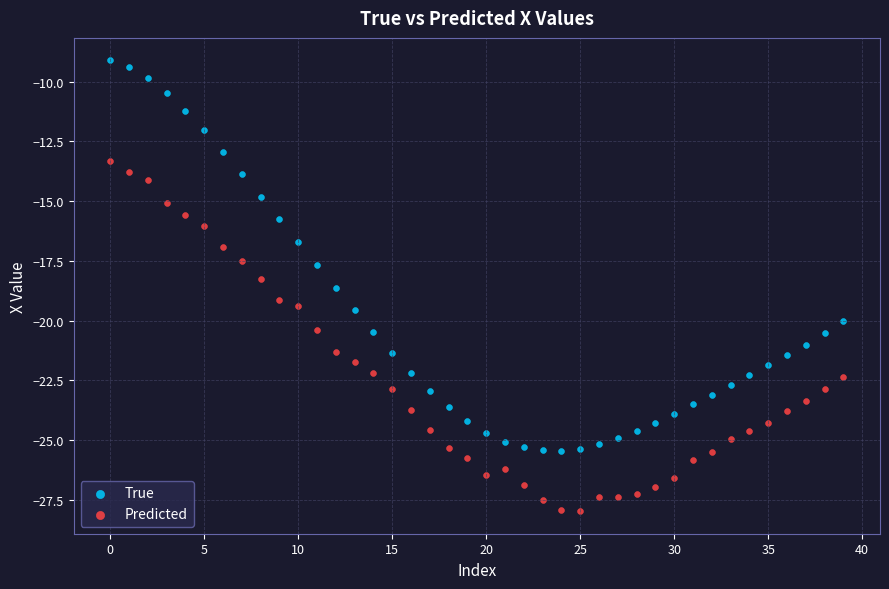

Which series has the largest Y range (max minus min)?

True